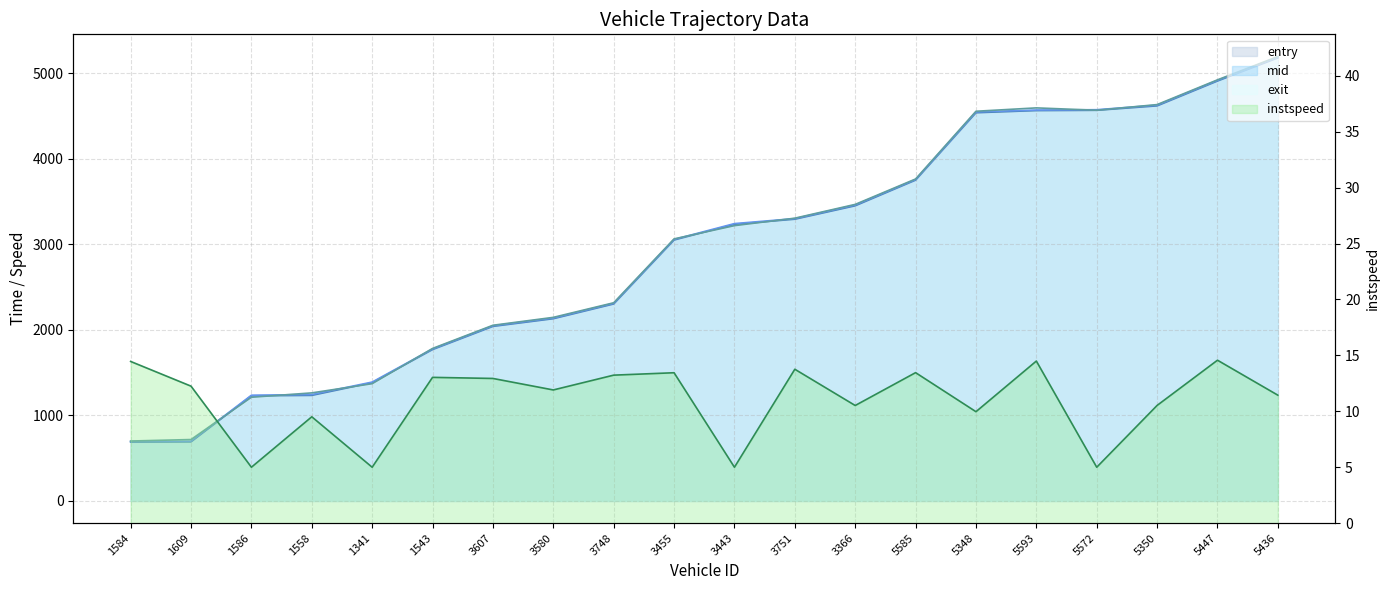

True or false: mid has more than 2 points higher than both neighbors.

False